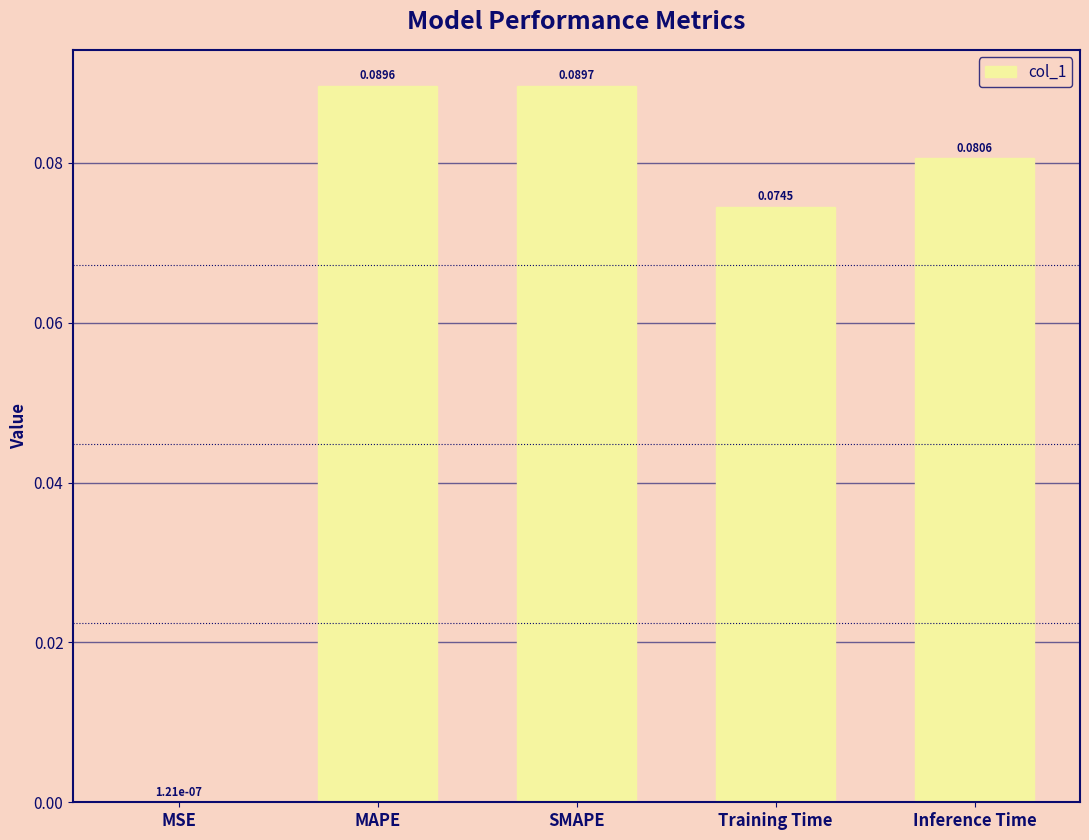

Between Training Time and MSE, which is larger?

Training Time